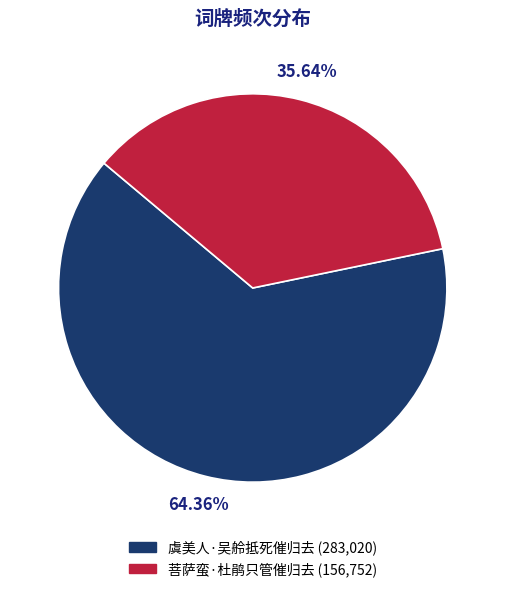

To the nearest percent, what portion does 菩萨蛮·杜鹃只管催归去 represent?

36%